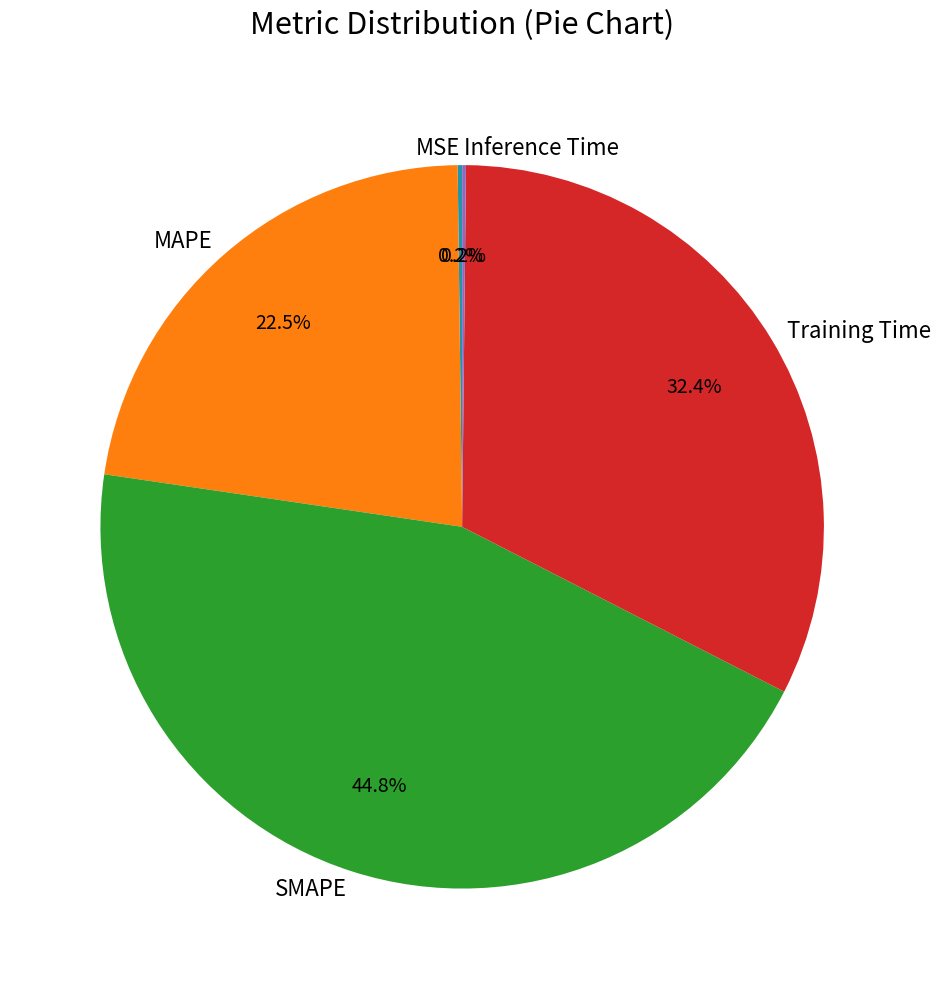

Does any single category account for the majority?

No